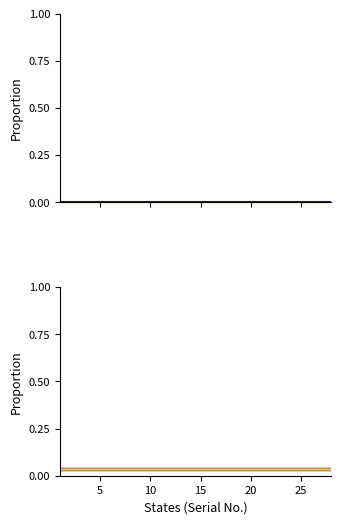

True or false: Adjusted proportion and Series 1 cross at least once.

False